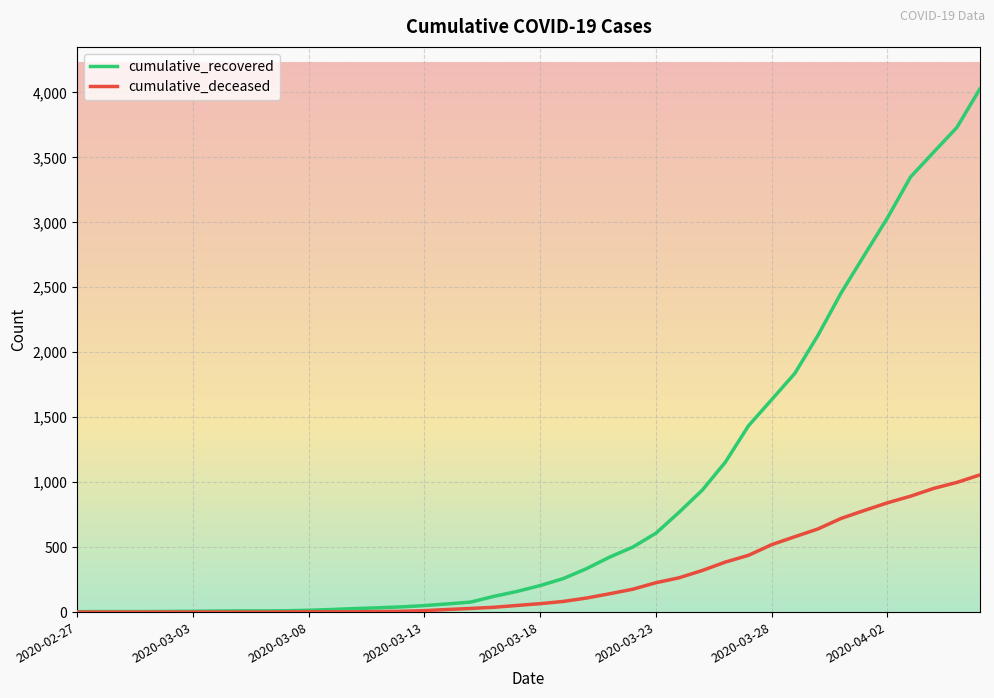

Which series has the widest spread of values?

cumulative_recovered